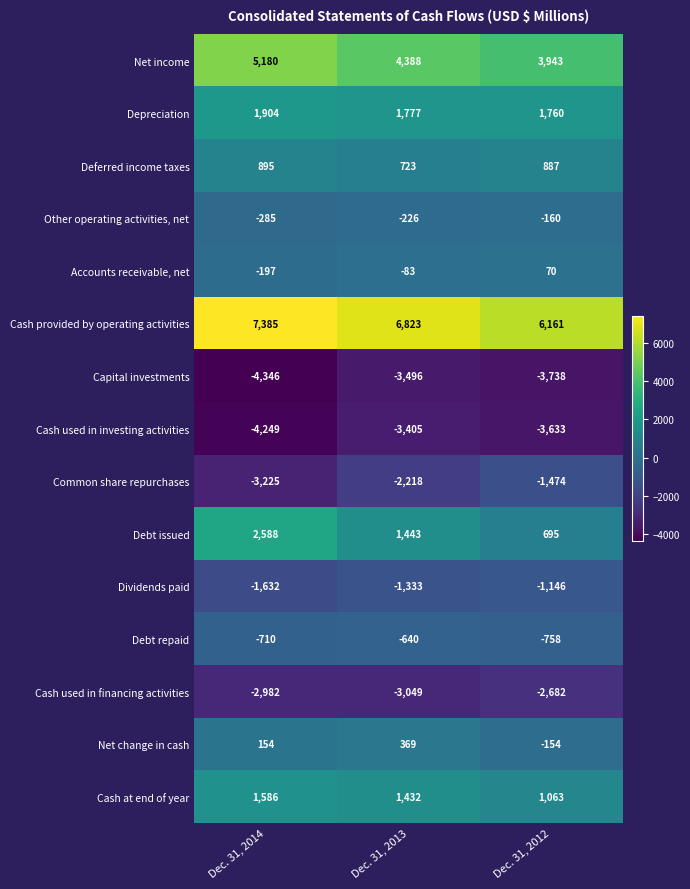

Which series has the largest total across all categories?

Cash provided by operating activities